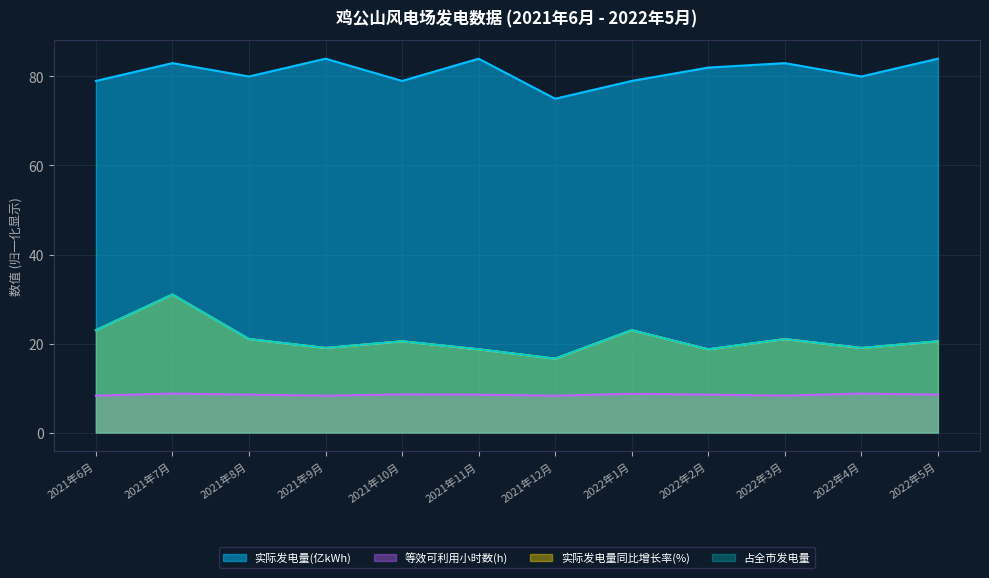

True or false: 实际发电量(亿kWh) has a value of 36.2 at 2021年7月.

False